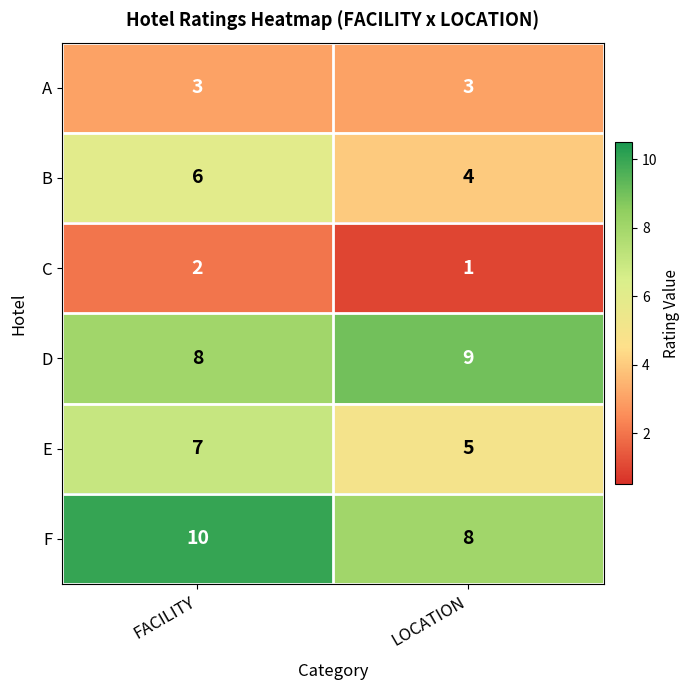

Reading left to right, extract all data points from this chart.

A: 3	3
B: 6	4
C: 2	1
D: 8	9
E: 7	5
F: 10	8